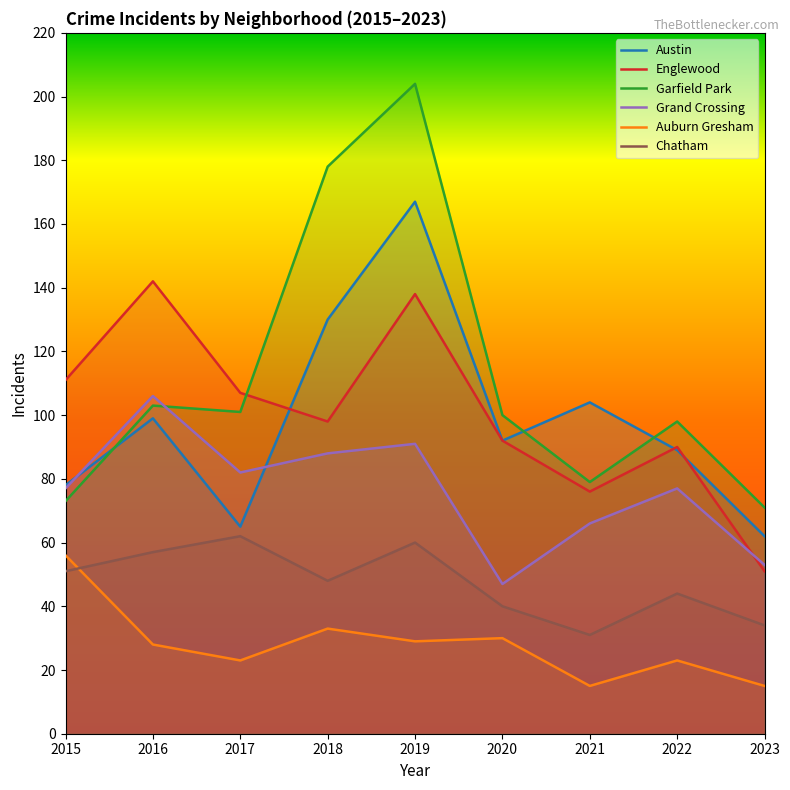

True or false: Chatham has a value of 48 at 2018.

True